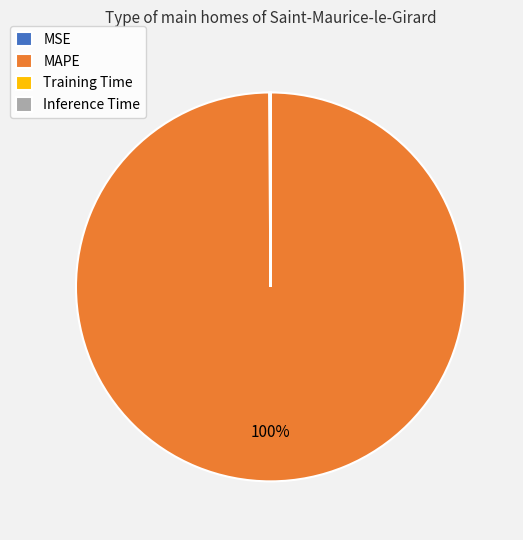

Is there a majority slice in this chart?

Yes